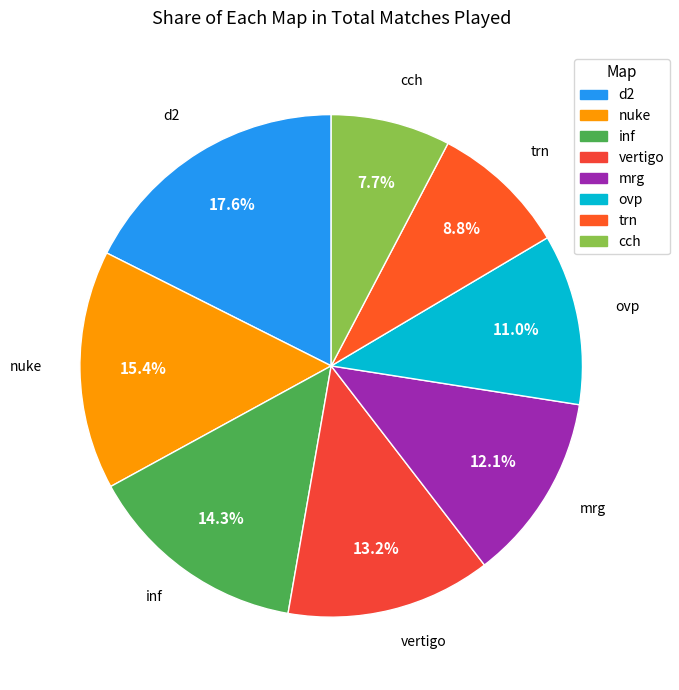

Count the number of slices in the pie.

8